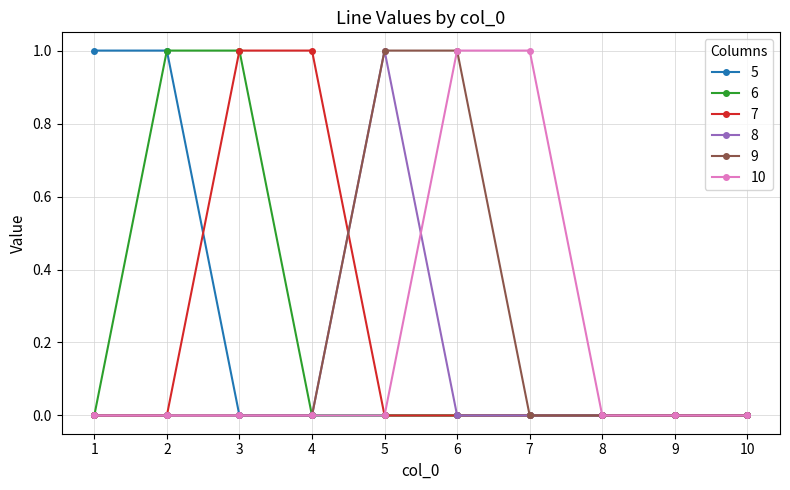

True or false: 6 has a value of -1 at 5.

False